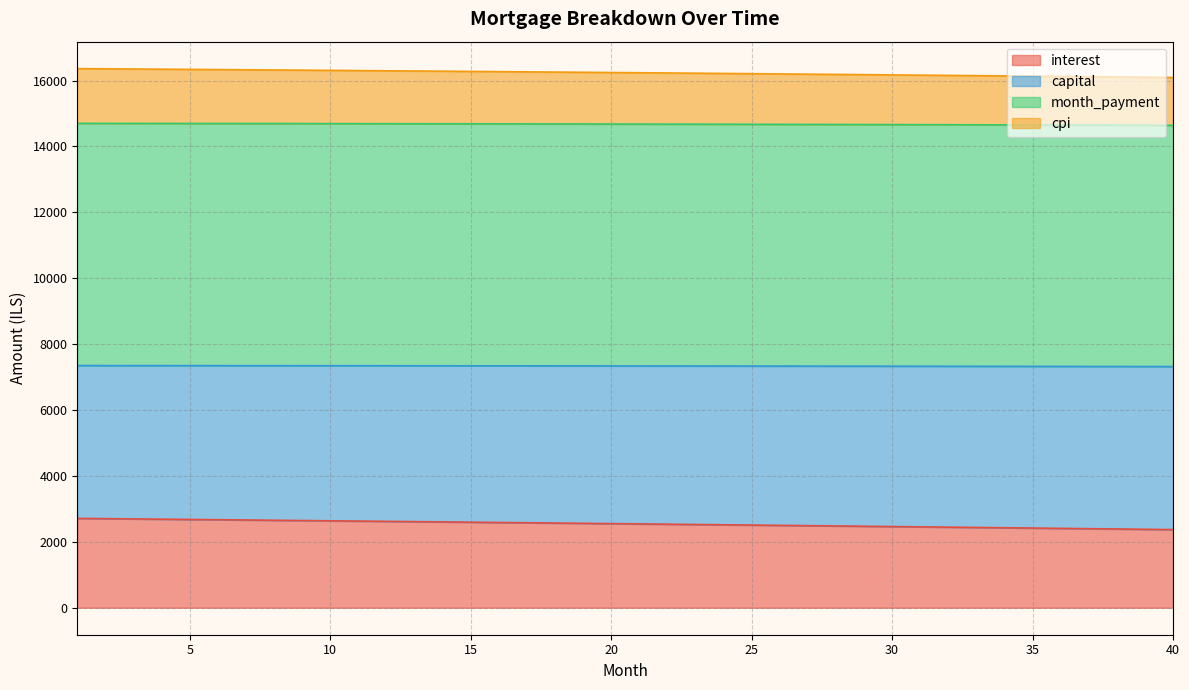

Is it true that interest equals 2553.8 at 20?

True